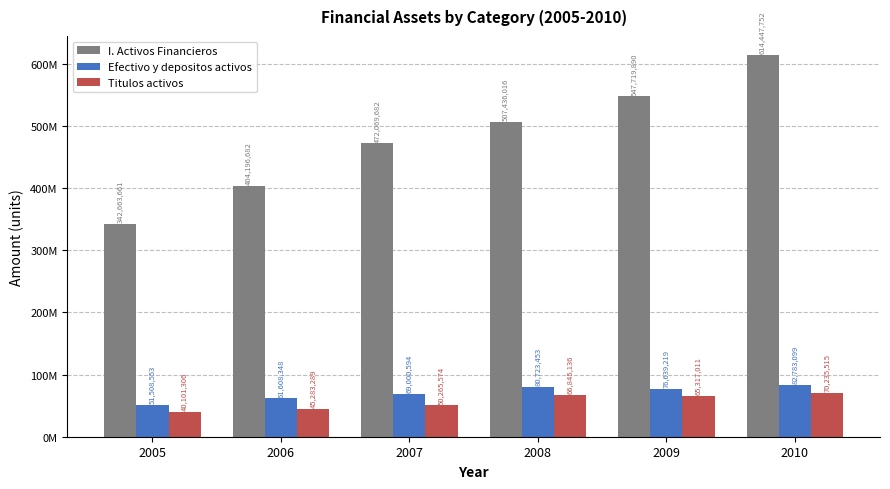

Reading right to left, what are all the values shown in this chart?

I. Activos Financieros: 2010=614447752	2009=547719890	2008=507436016	2007=472069682	2006=404196682	2005=342663661
Efectivo y depositos activos: 2010=82783099	2009=76639219	2008=80723453	2007=69000594	2006=61608348	2005=51508553
Titulos activos: 2010=70235515	2009=65317011	2008=66845136	2007=50265574	2006=45283289	2005=40101306